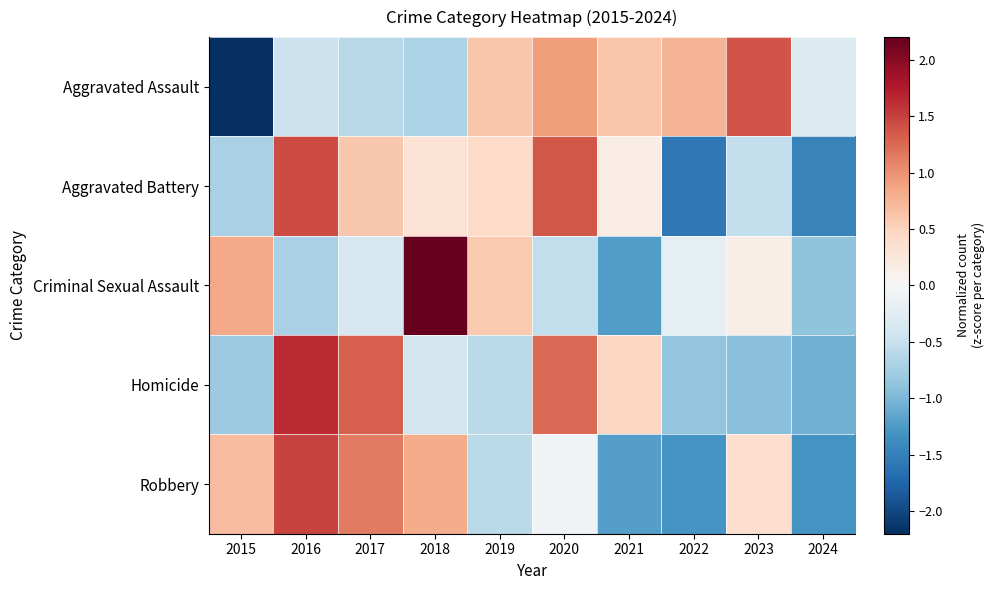

Reading left to right, transcribe all the data shown in this chart.

Aggravated Assault: 2015=-2.2	2016=-0.5	2017=-0.6	2018=-0.7	2019=0.6	2020=0.9	2021=0.6	2022=0.7	2023=1.4	2024=-0.3
Aggravated Battery: 2015=-0.7	2016=1.4	2017=0.6	2018=0.3	2019=0.4	2020=1.4	2021=0.2	2022=-1.6	2023=-0.5	2024=-1.5
Criminal Sexual Assault: 2015=0.8	2016=-0.7	2017=-0.4	2018=2.4	2019=0.6	2020=-0.5	2021=-1.2	2022=-0.2	2023=0.1	2024=-0.9
Homicide: 2015=-0.8	2016=1.6	2017=1.3	2018=-0.4	2019=-0.6	2020=1.2	2021=0.5	2022=-0.9	2023=-0.9	2024=-1.1
Robbery: 2015=0.7	2016=1.5	2017=1.1	2018=0.8	2019=-0.6	2020=-0.1	2021=-1.2	2022=-1.3	2023=0.4	2024=-1.3